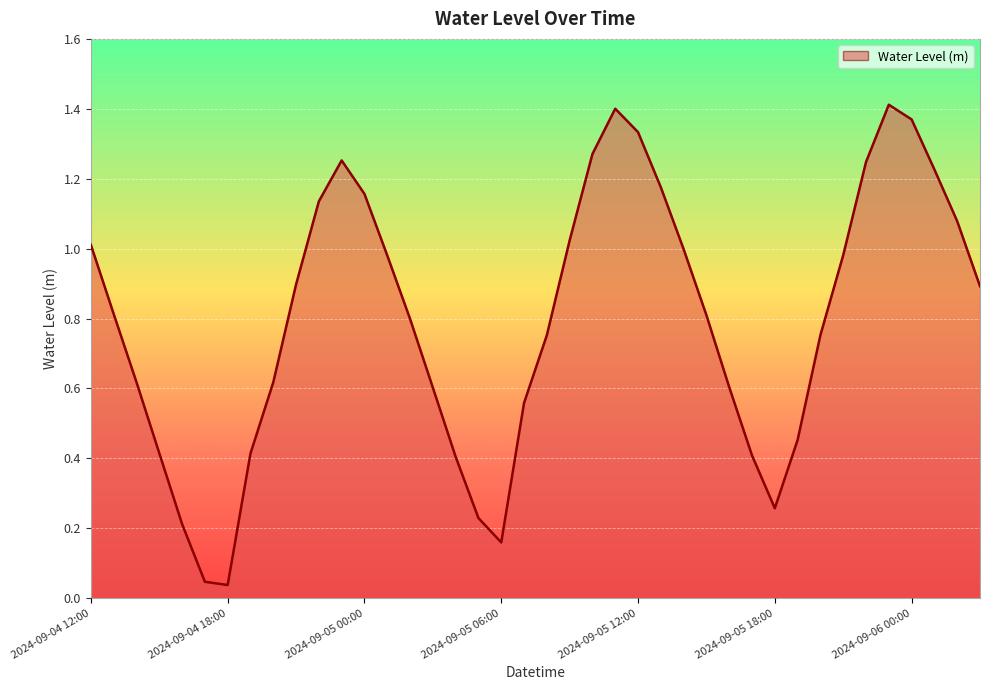

Is this an area chart (filled region under the line)?

Yes